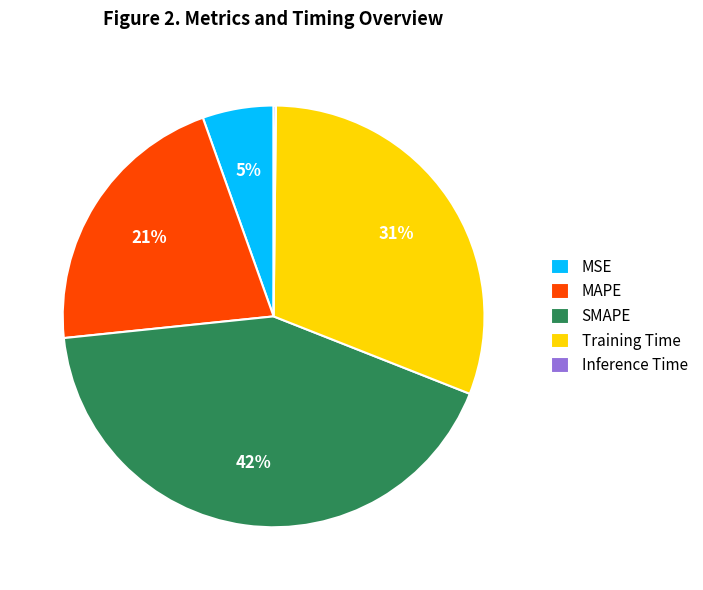

To the nearest percent, what portion does MSE represent?

5%